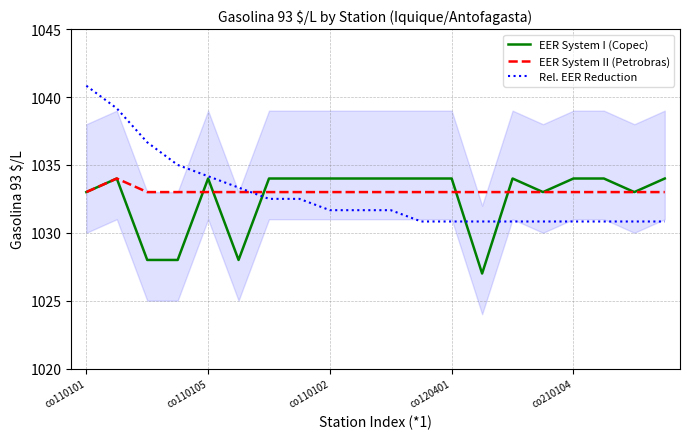

Which series has the largest range (max minus min)?

Rel. EER Reduction